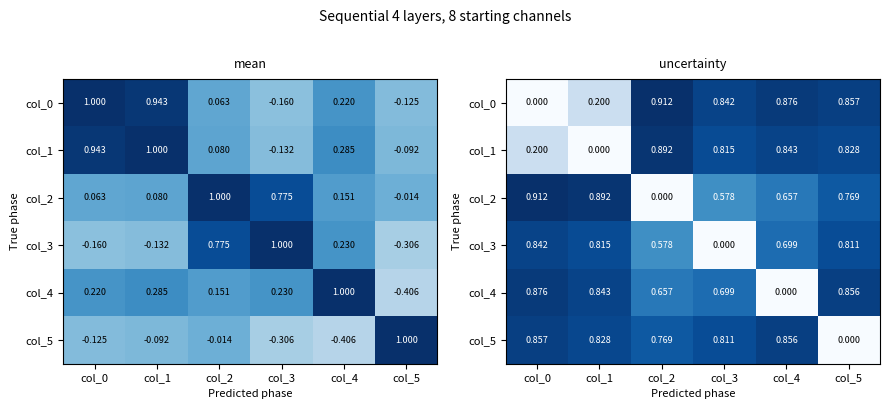

Which category has the lowest value across all series?

col_0